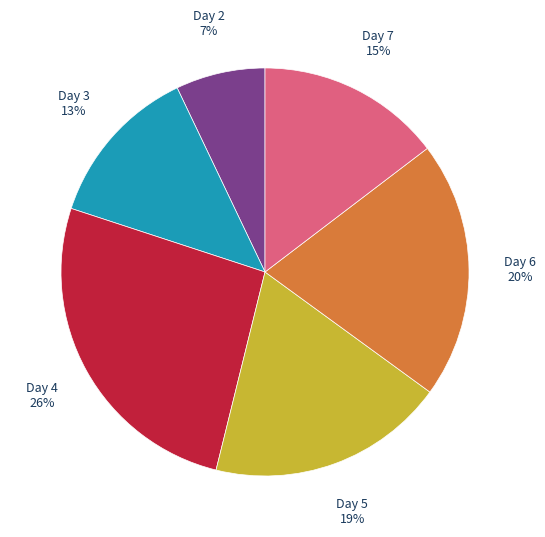

Is there a majority slice in this chart?

No